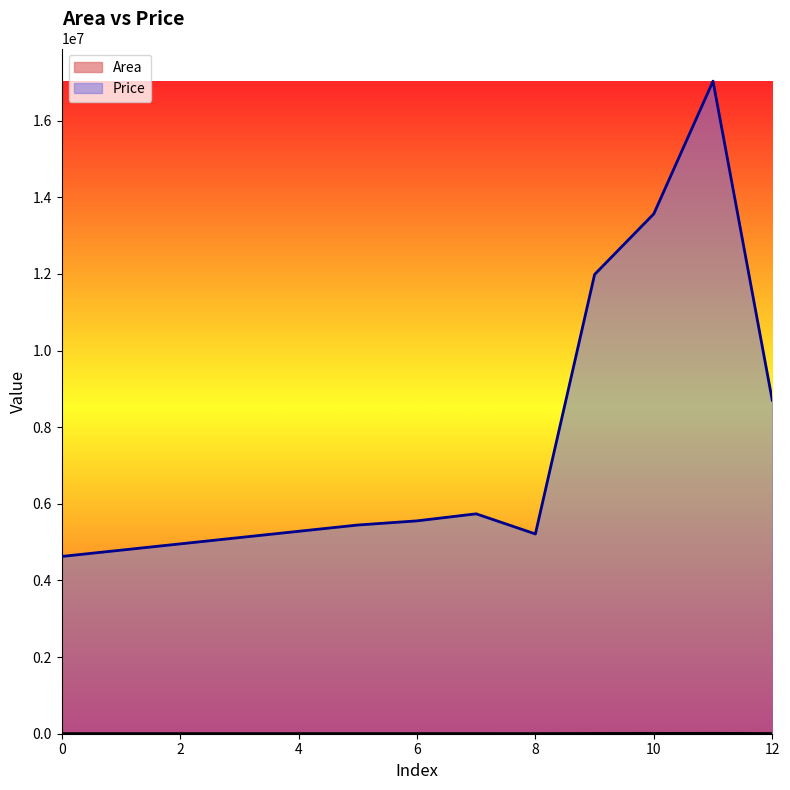

Reading right to left, transcribe all the data shown in this chart.

Area: 12=4584.0	11=9658.0	10=7548.0	9=6584.0	8=2458.0	7=2778.0	6=2666.0	5=2600.0	4=2500.0	3=2400.0	2=2300.0	1=2200.0	0=2100.0
Price: 12=8704729.3	11=17034408.5	10=13570549.0	9=11988008.4	8=5214603.6	7=5739928.3	6=5556064.6	5=5447716.4	4=5283552.5	3=5119388.5	2=4955224.5	1=4791060.6	0=4626896.6